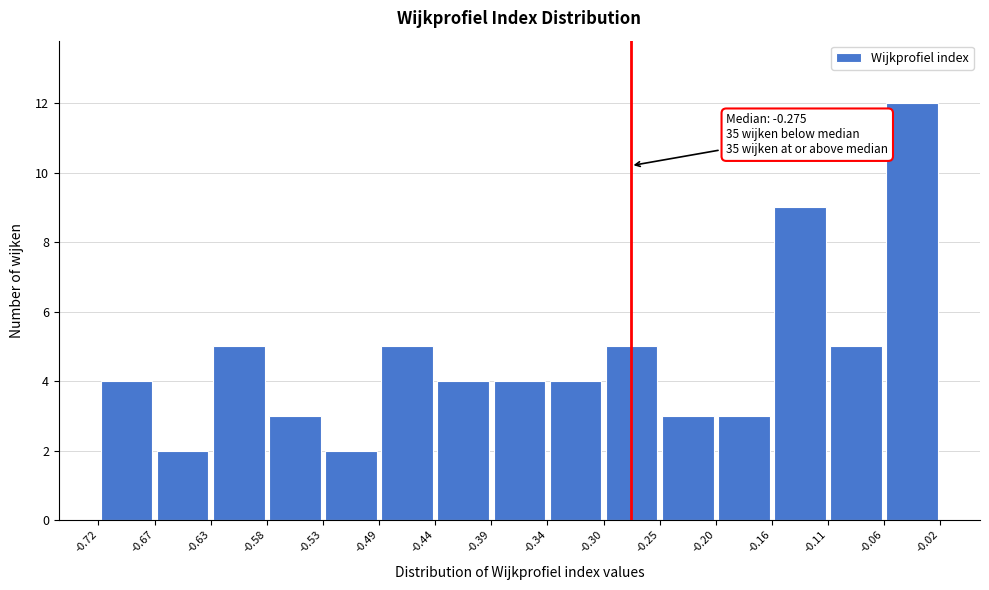

Over which range of the x-axis is the bar tallest?

-0.06 to -0.02